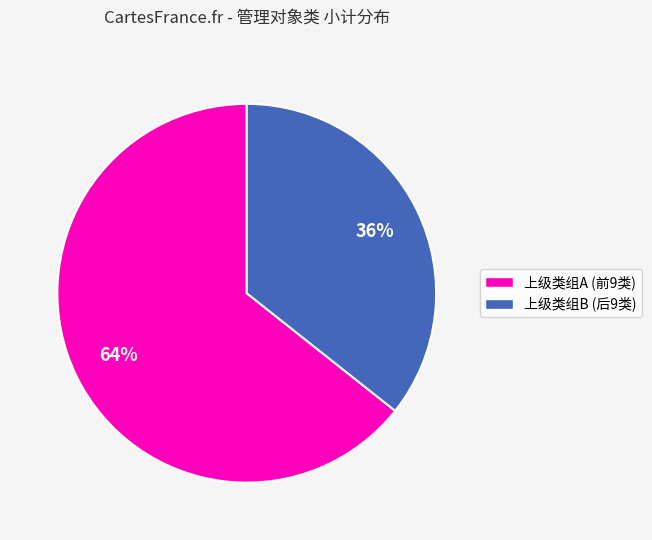

To the nearest percent, what is the combined percentage of 上级类组A (前9类) and 上级类组B (后9类)?

100%